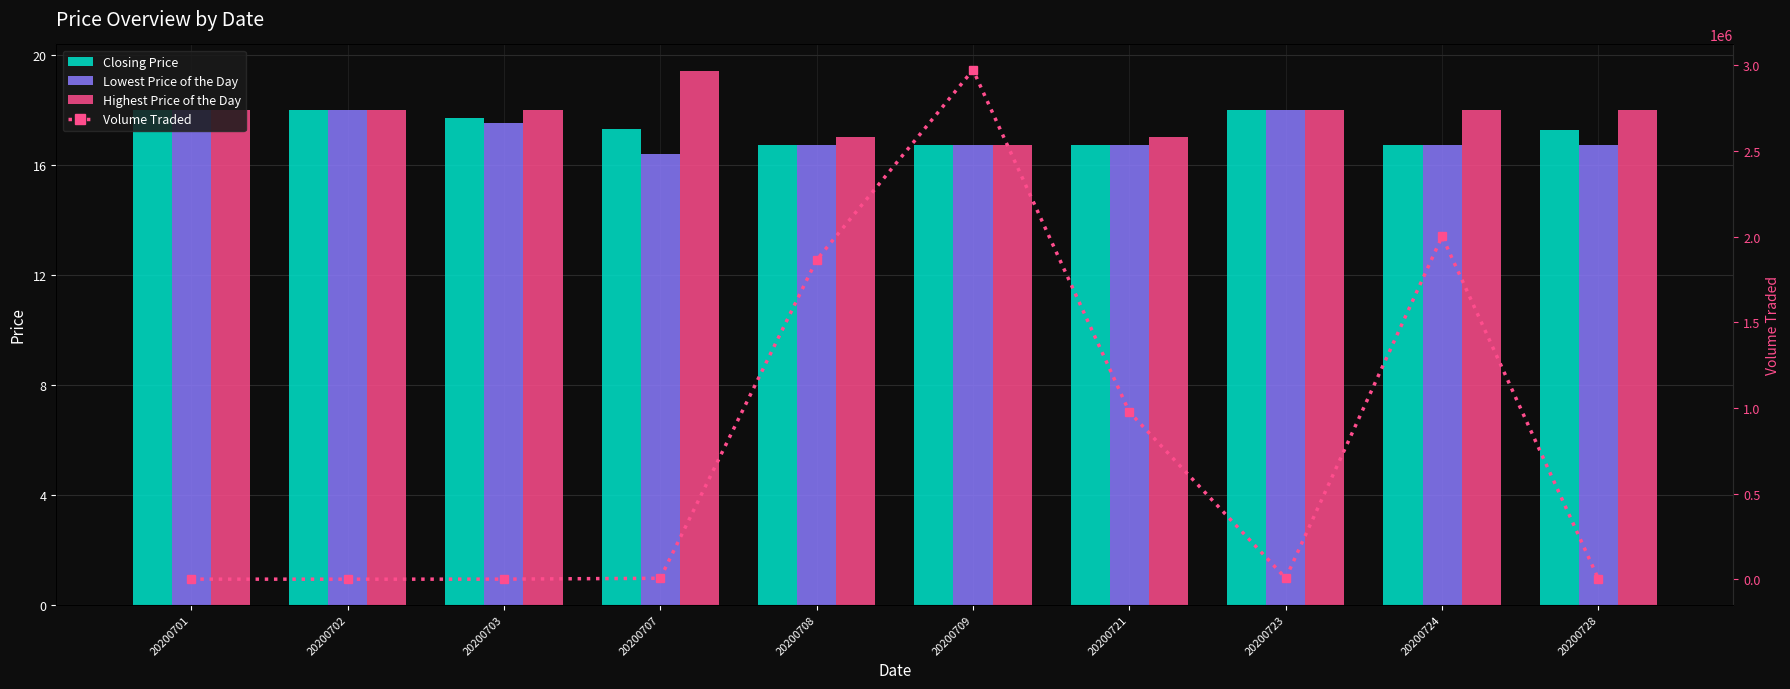

The value of Closing Price at 20200723 is 26.9. True or false?

False